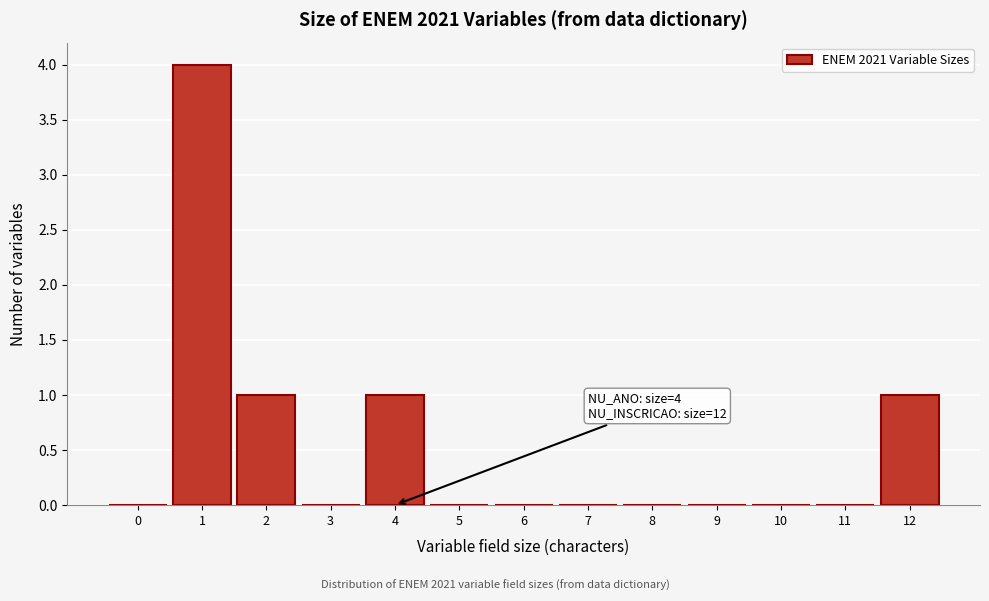

Reading left to right, extract all data points from this chart.

0=0	1=4	2=1	3=0	4=1	5=0	6=0	7=0	8=0	9=0	10=0	11=0	12=1